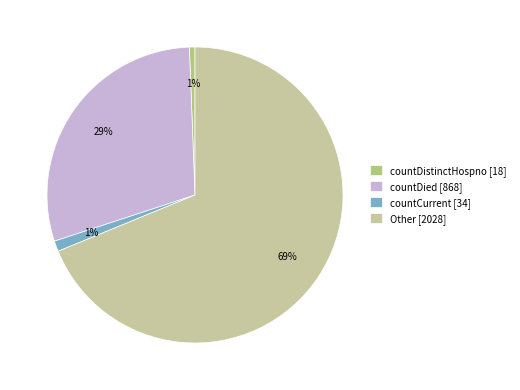

The countDied slice represents 20% of the pie. True or false?

False